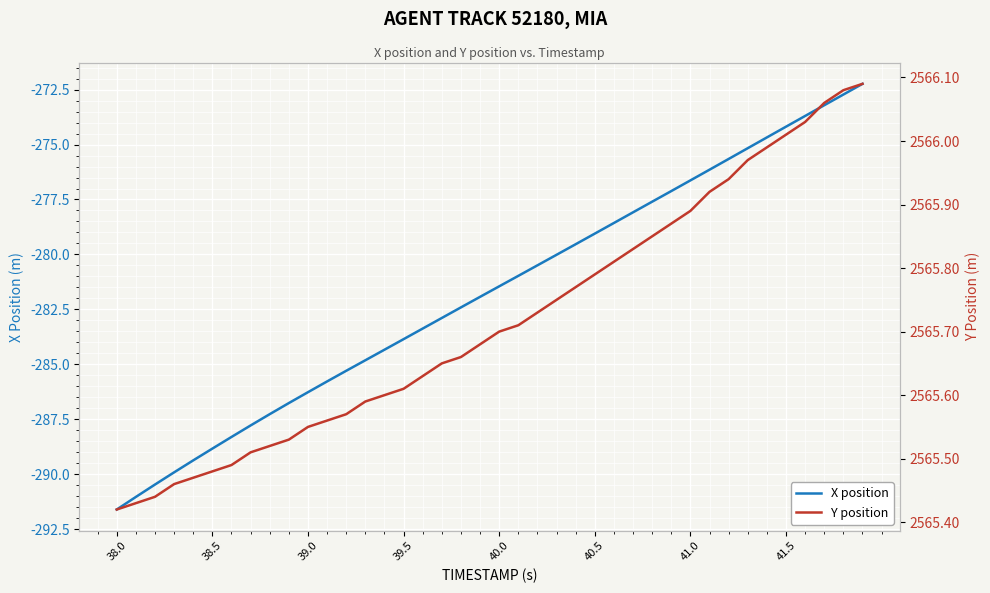

Is it true that X position equals -67.2 at 40.0?

False